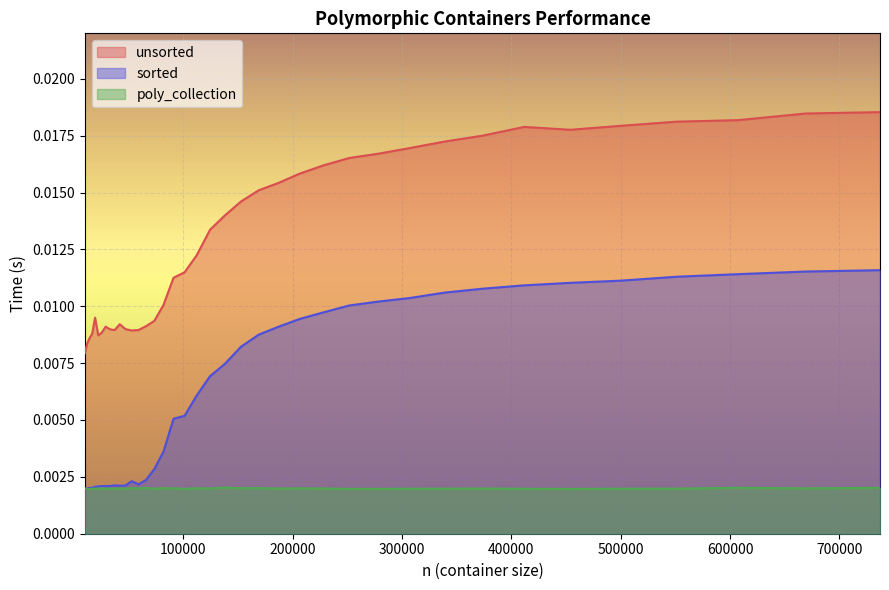

Does the chart display data point markers on the line(s)?

No